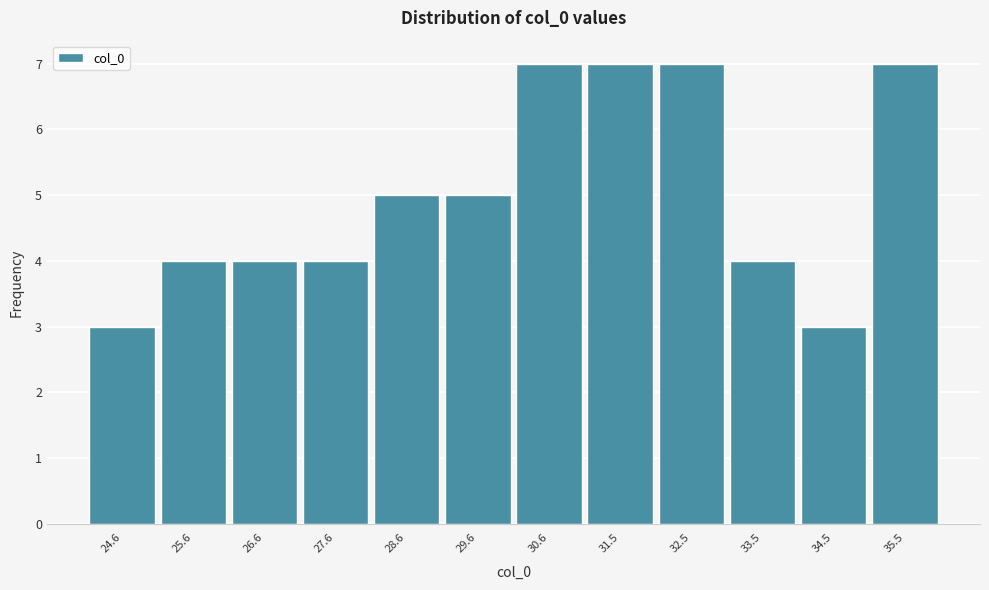

Reading left to right, list every bar in this chart as the range it spans on the x-axis followed by its height. Neither the bar edges nor the heights are printed on the chart, so give them approximately, as read against the axes.

24.1 to 25.1: 3
25.1 to 26.1: 4
26.1 to 27.1: 4
27.1 to 28.1: 4
28.1 to 29.1: 5
29.1 to 30.1: 5
30.1 to 31.1: 7
31.1 to 32.0: 7
32.0 to 33.0: 7
33.0 to 34.0: 4
34.0 to 35.0: 3
35.0 to 36.0: 7